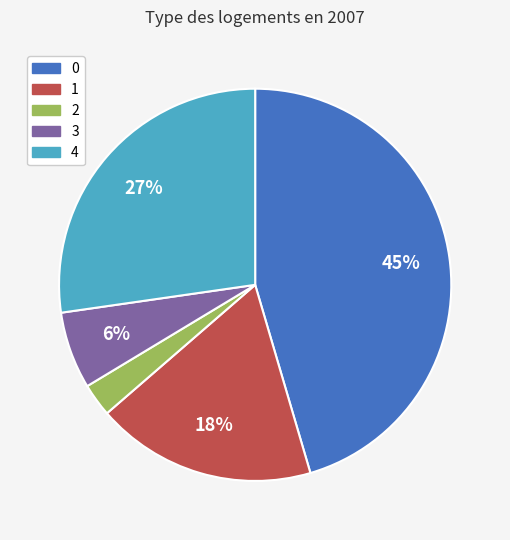

To the nearest percent, what percentage of the pie is 4?

27%